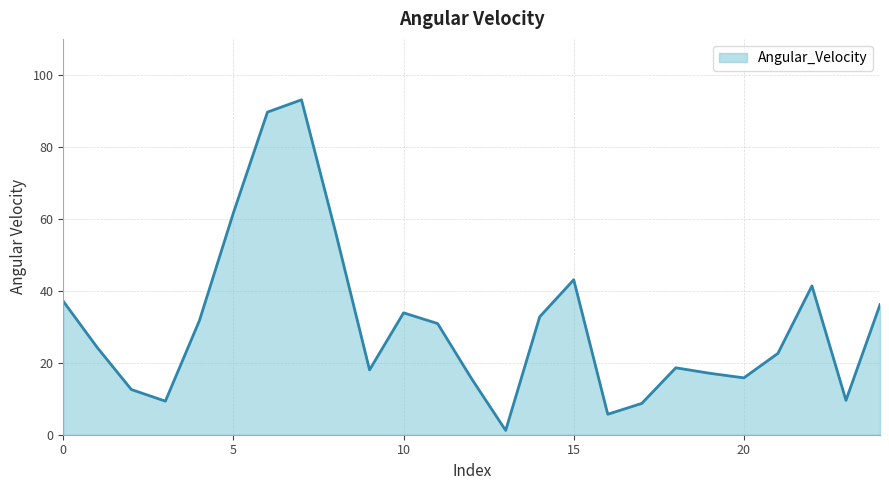

What is the maximum value shown in the chart?

93.1